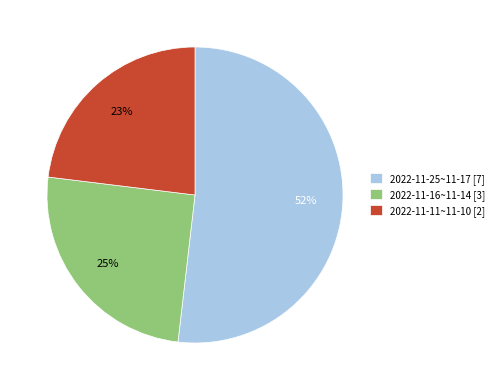

How many slices are in this pie chart?

3